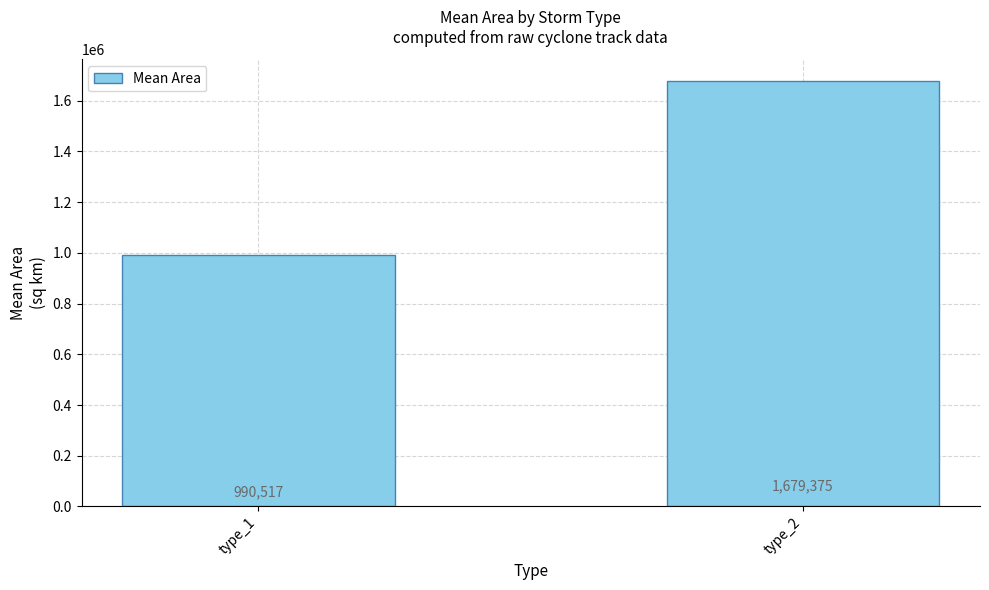

Rank the categories by value from lowest to highest.

type_1, type_2